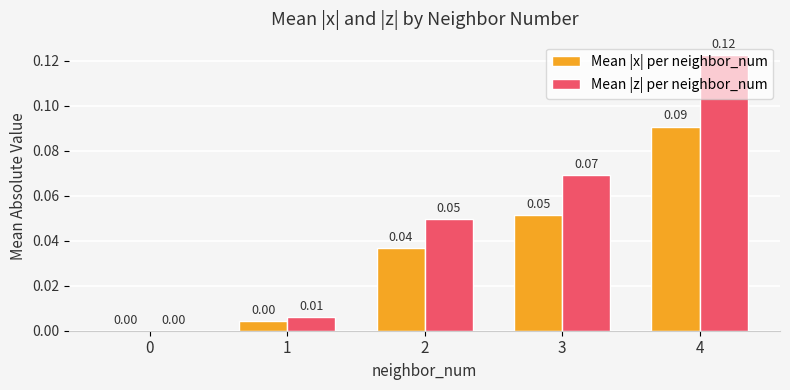

Which series has the largest total across all categories?

Mean |z| per neighbor_num